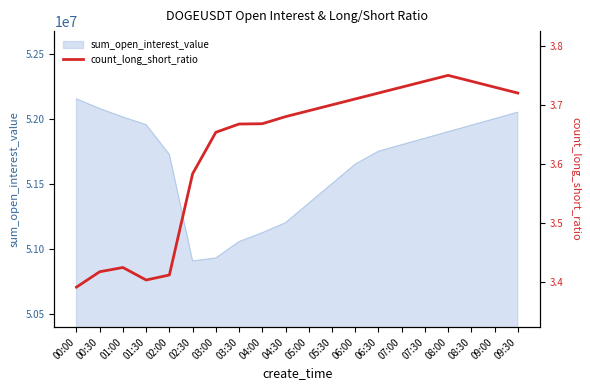

Is it true that the value at 06:00 is 1.7?

False